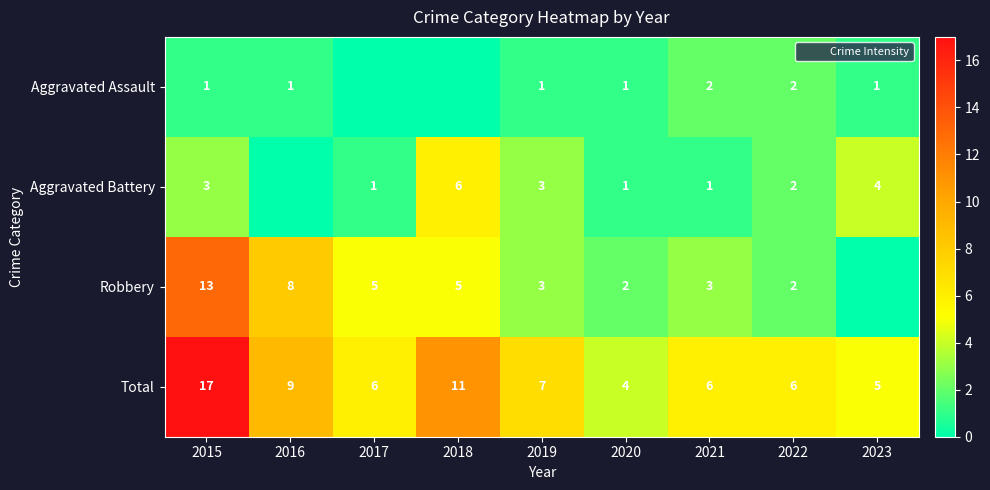

What is the difference between the Total values at 2023 and 2022?

1